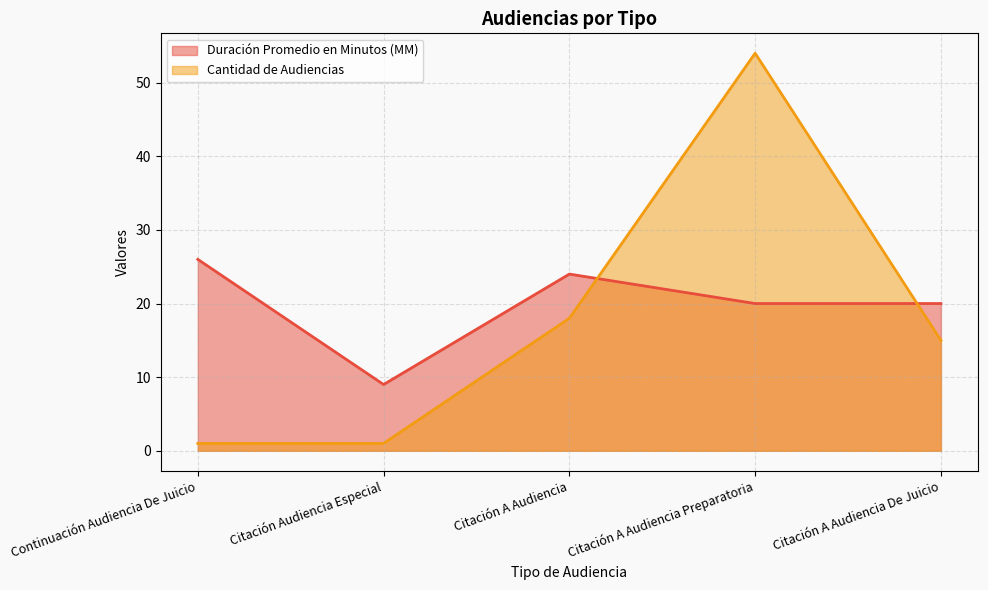

Is it true that Cantidad de Audiencias equals 54 at Citación A Audiencia Preparatoria?

True